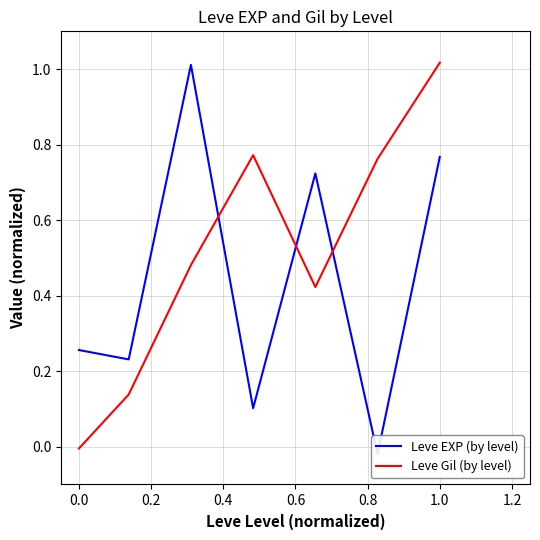

How many values in Leve Gil (by level) are below zero?

1